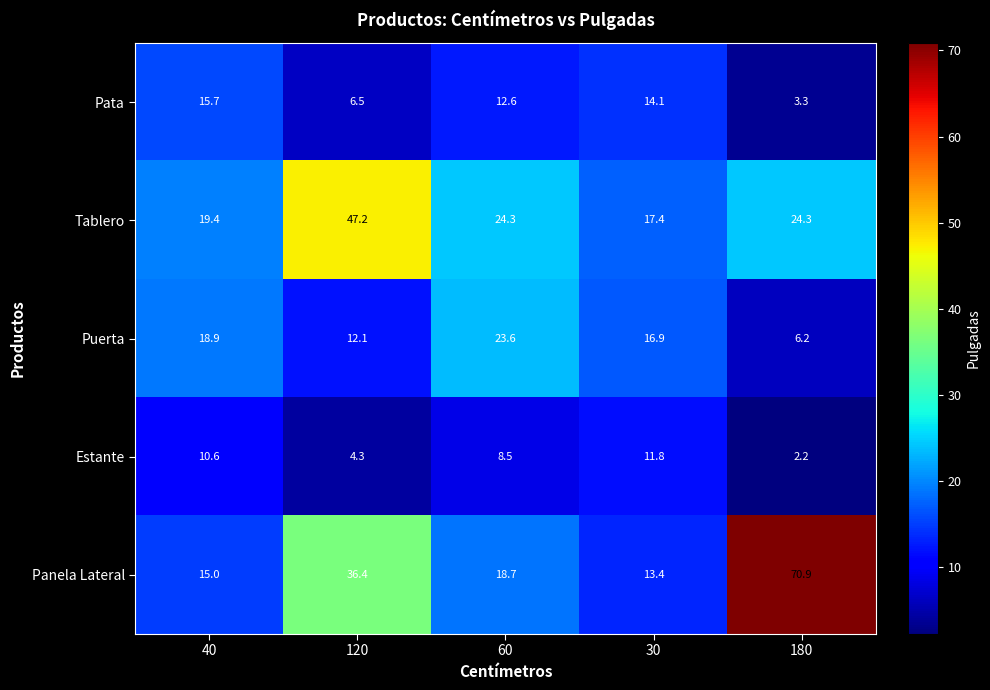

What is the spread (max minus min) of values at 30?

5.6